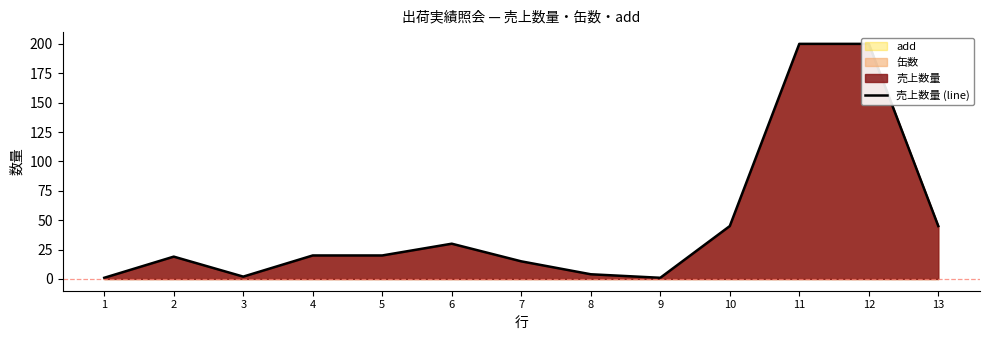

At which category does the data reach its first local valley?

3